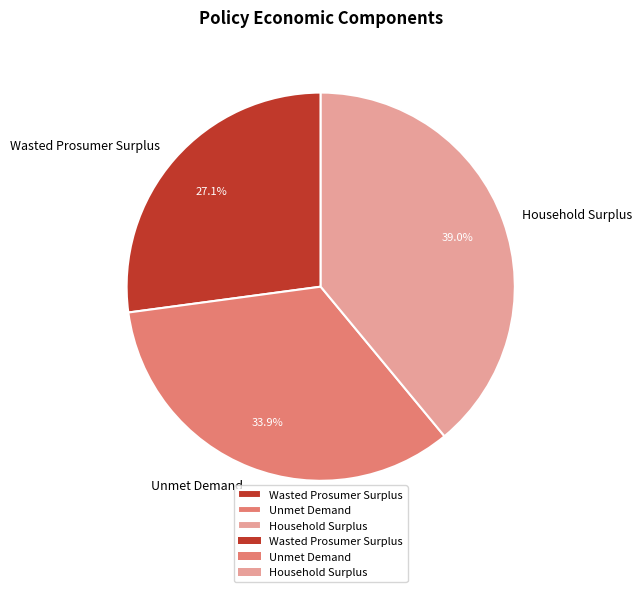

Rank the categories by value from highest to lowest.

Household Surplus, Unmet Demand, Wasted Prosumer Surplus